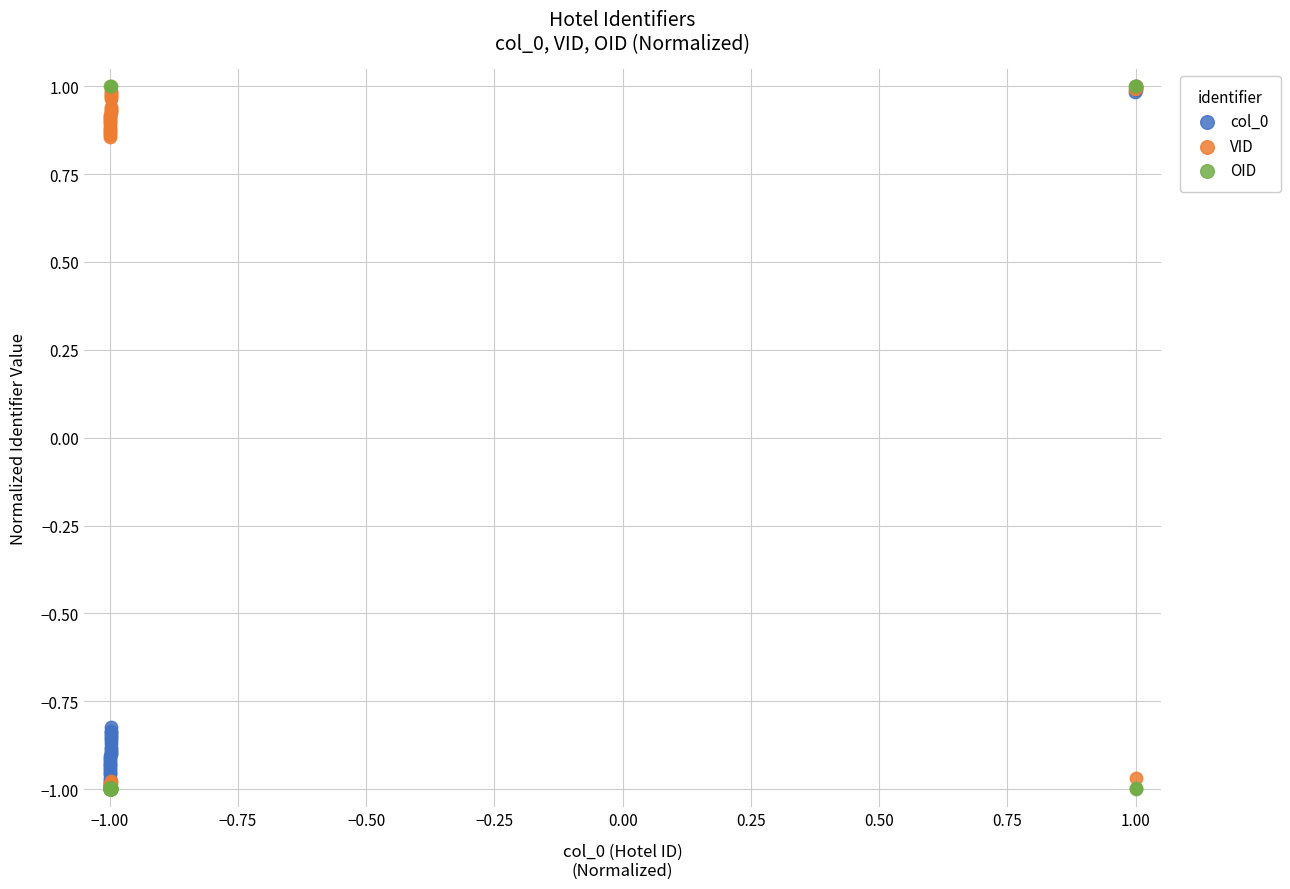

What are all the series names shown in the legend?

col_0, VID, OID